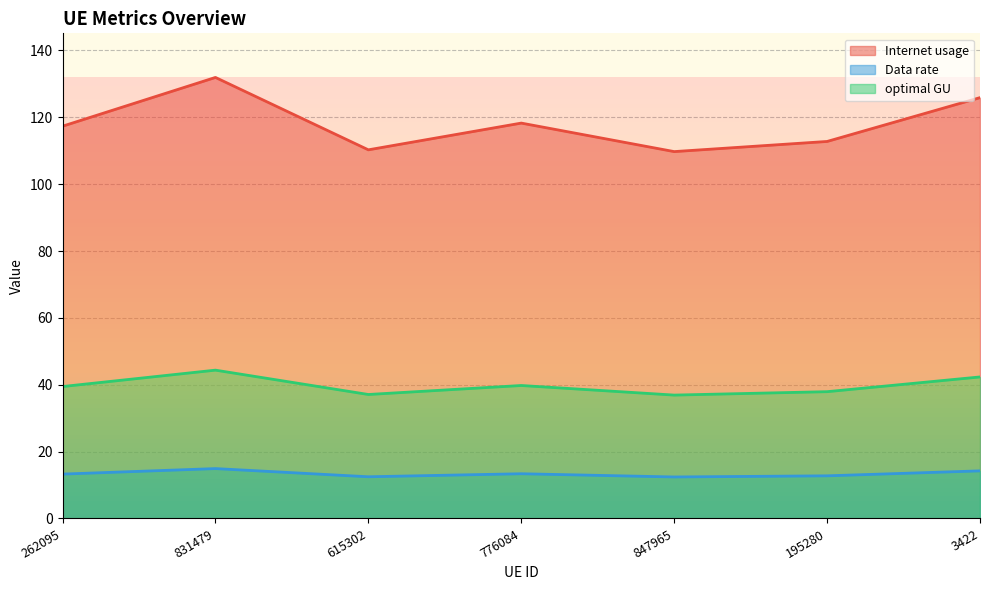

What position from the left is 776084?

4